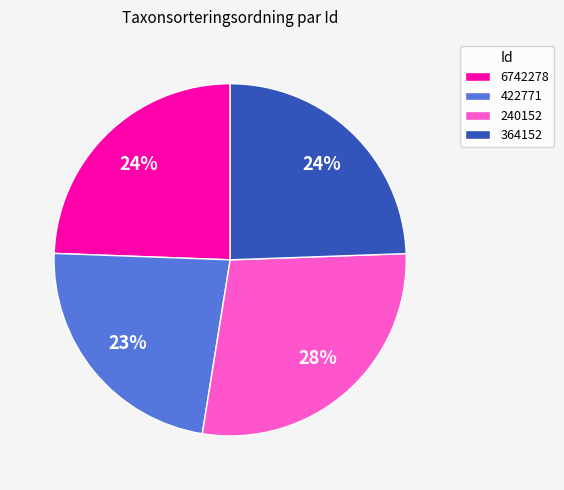

What is the smallest slice in the pie chart?

422771